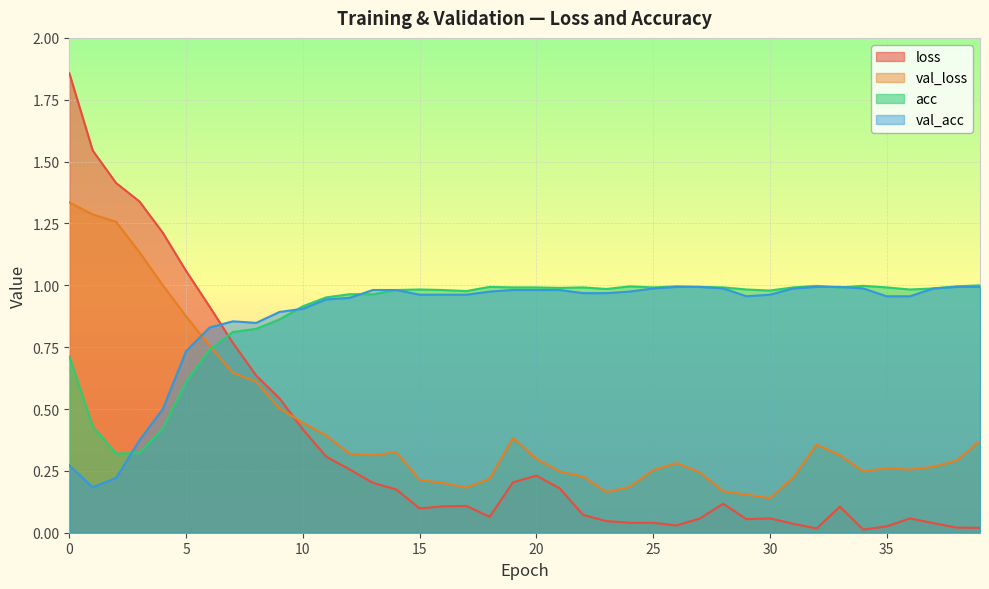

What is the difference between the maximum and minimum values in the loss series?

1.8